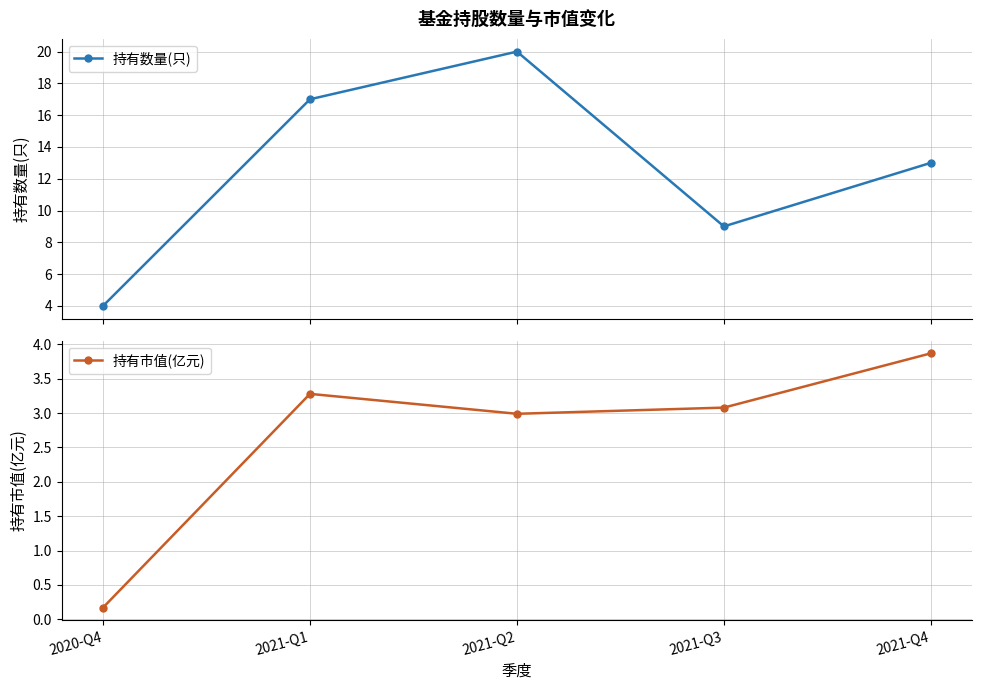

True or false: 持有数量(只) and 持有市值(亿元) intersect in this chart.

False